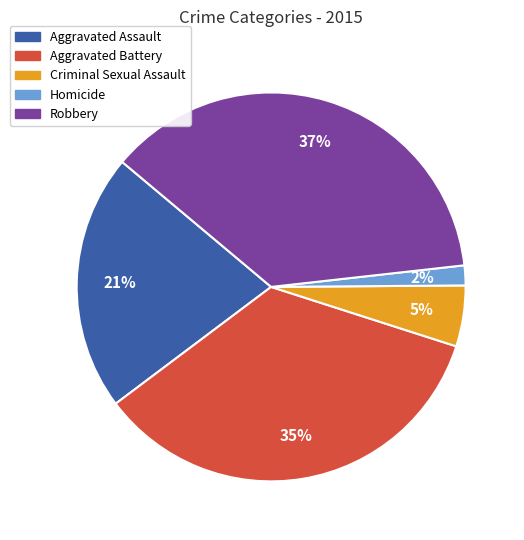

To the nearest percent, what is the difference between the Aggravated Assault and Robbery slice percentages?

16%